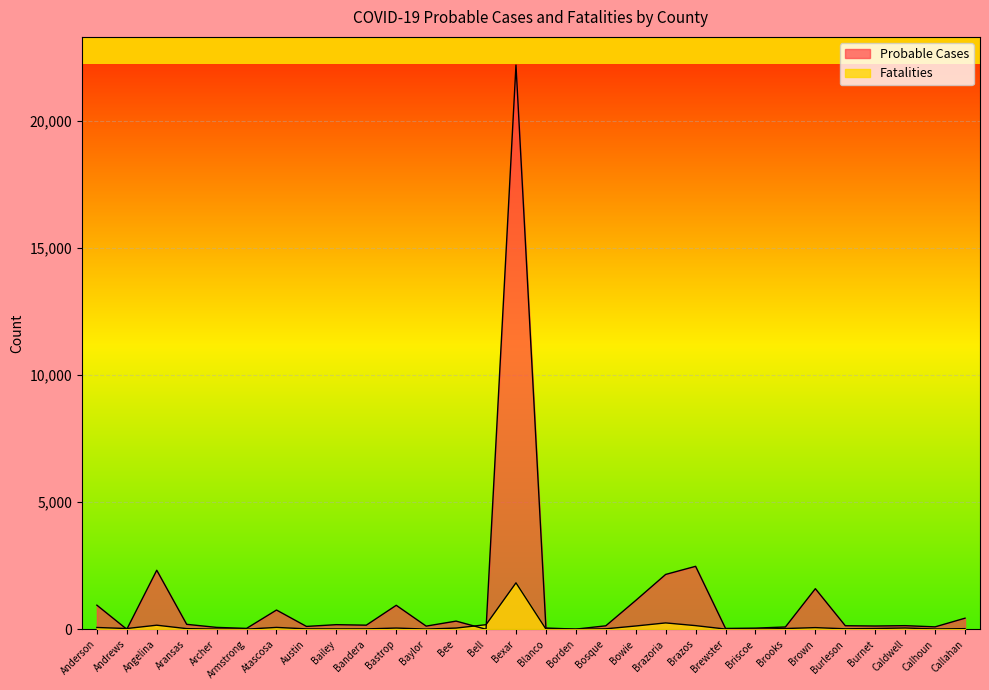

True or false: Fatalities and Probable Cases intersect in this chart.

True